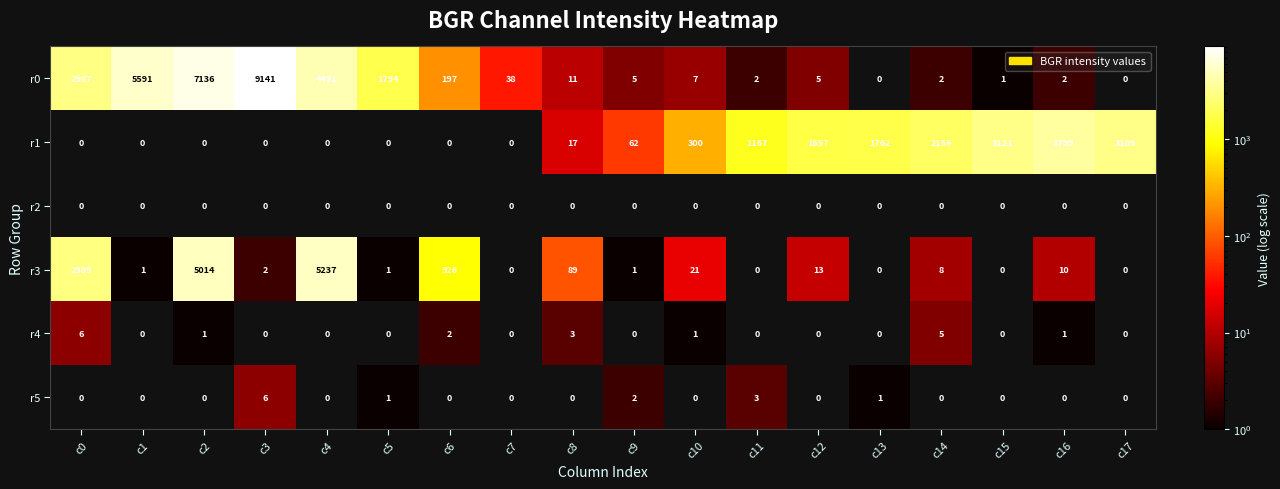

Which category has the highest value in the r5 series?

c3